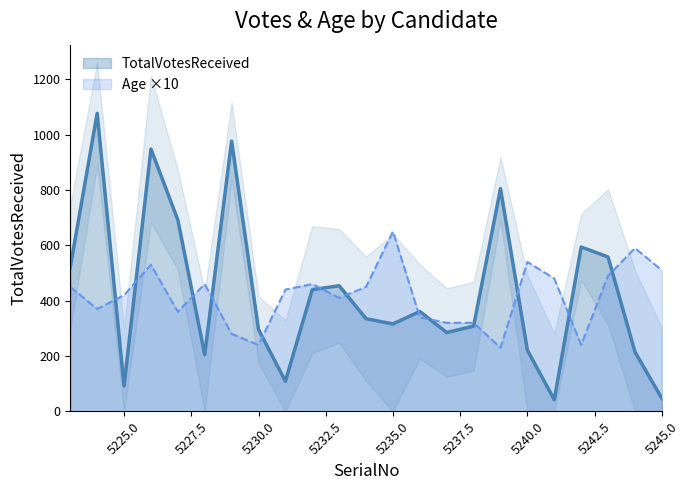

How many interior local peaks does the Age series have?

6